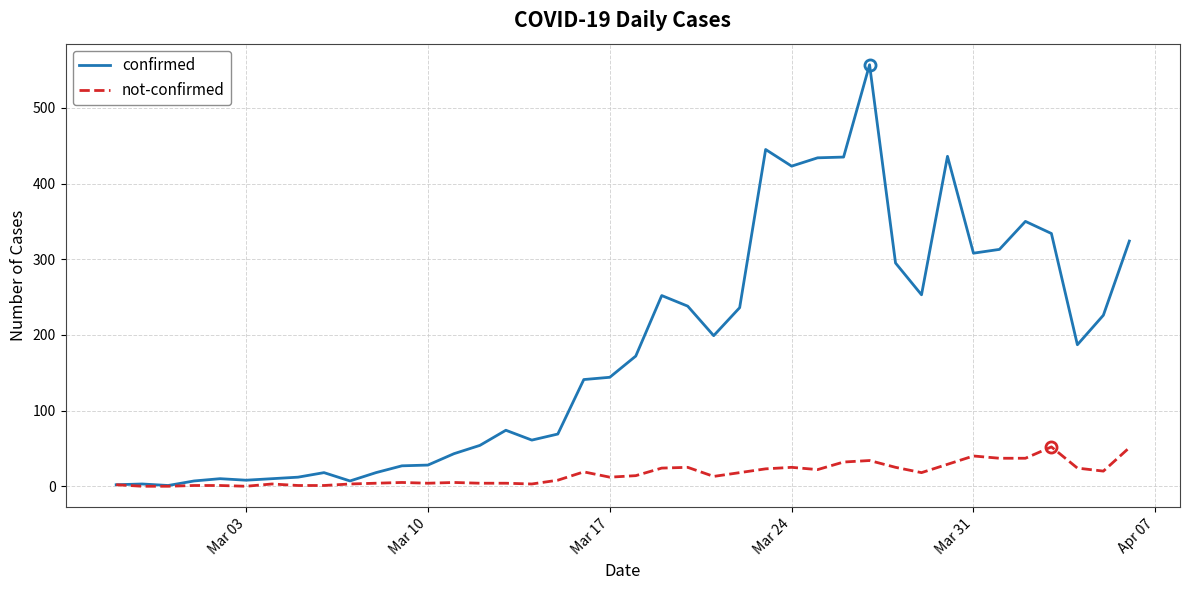

Which series has the largest range (max minus min)?

confirmed